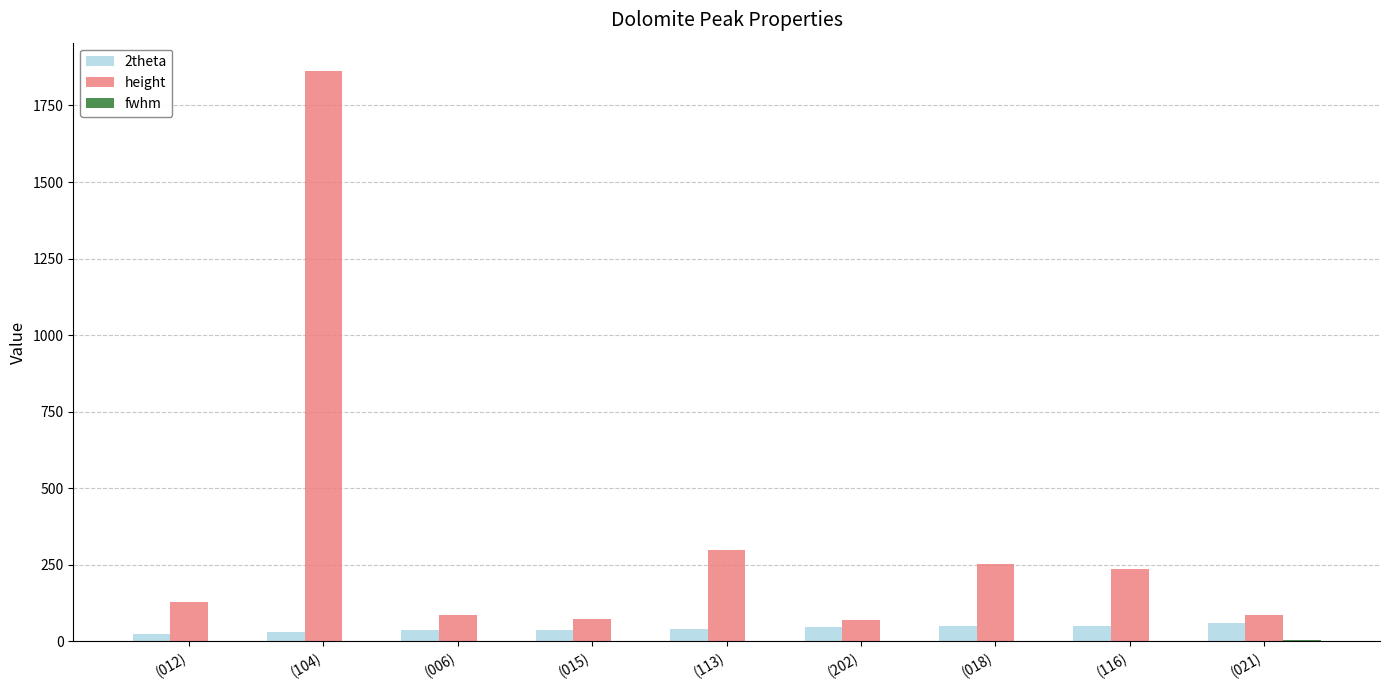

Are the bars horizontal?

No